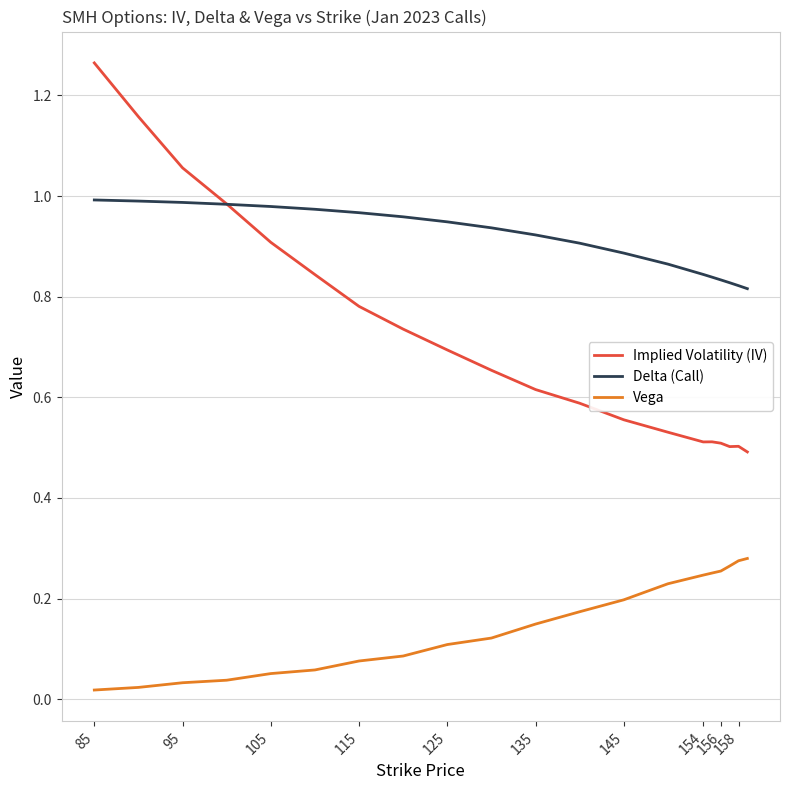

True or false: Vega and Implied Volatility (IV) cross at least once.

False